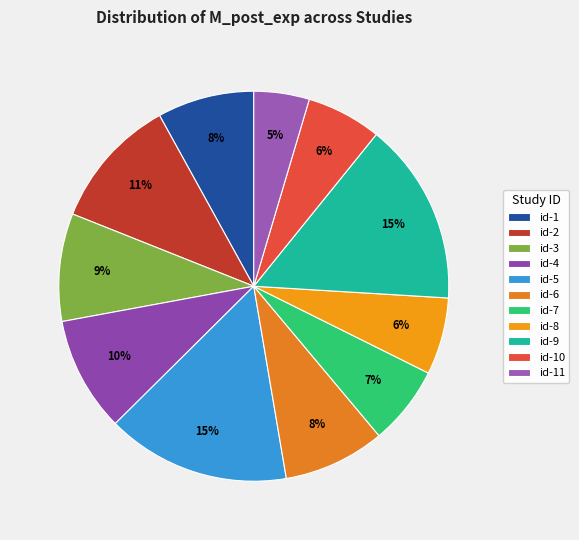

To the nearest percent, what is the average slice percentage?

9%